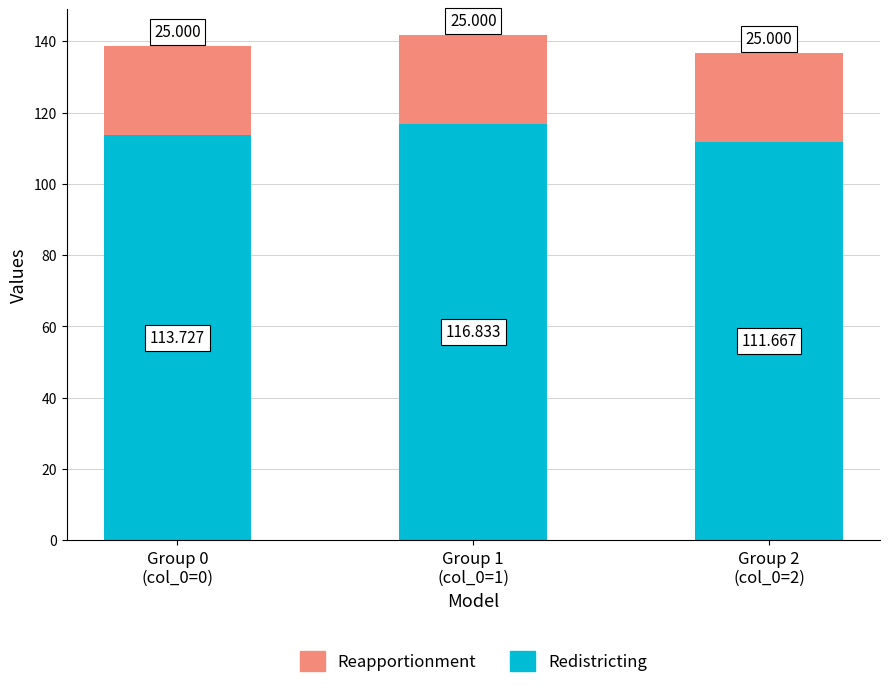

The Redistricting series shows 155.0 at Group 0
(col_0=0). True or false?

False